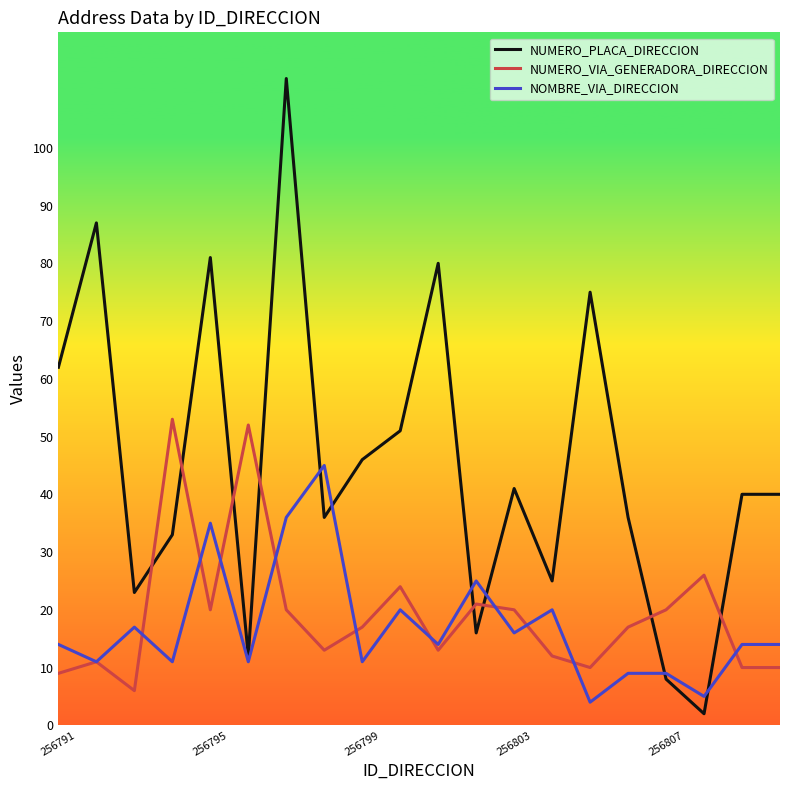

What are all the series names shown in the legend?

NUMERO_PLACA_DIRECCION, NUMERO_VIA_GENERADORA_DIRECCION, NOMBRE_VIA_DIRECCION